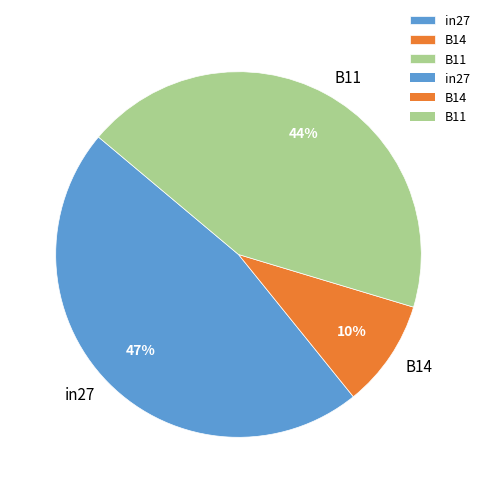

To the nearest percent, what is the difference between the largest and smallest slice percentages?

37%